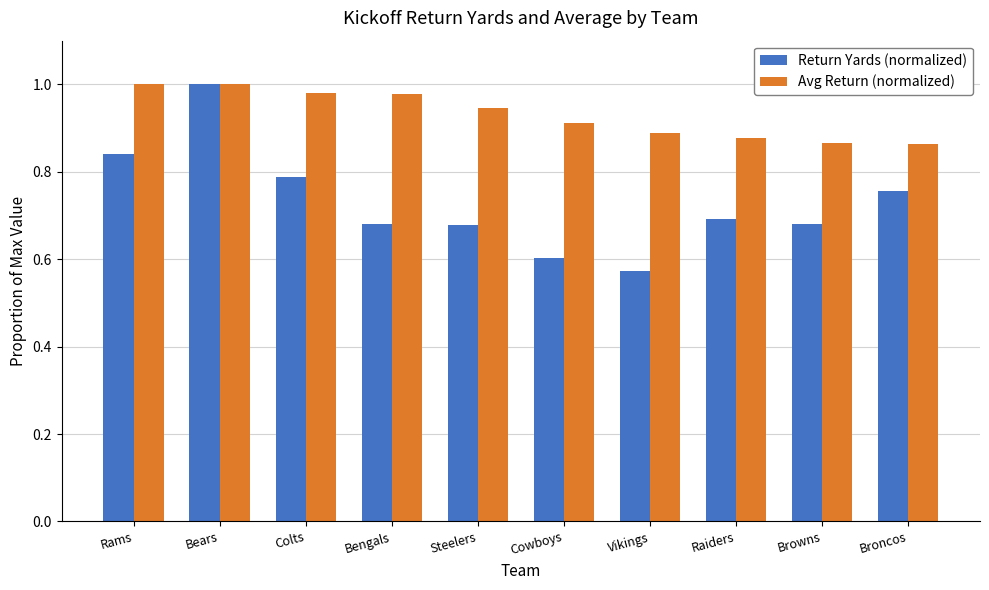

What is the label of the 10th bar from the right?

Rams